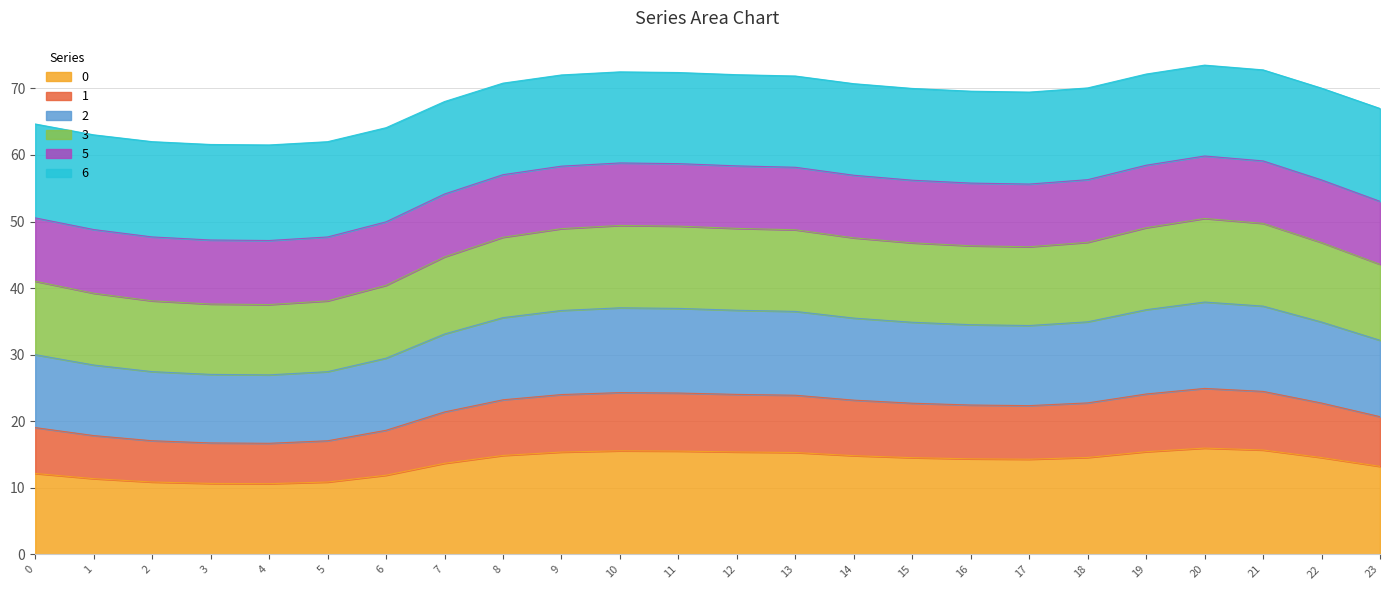

Between 15 and 19, which is larger?

19